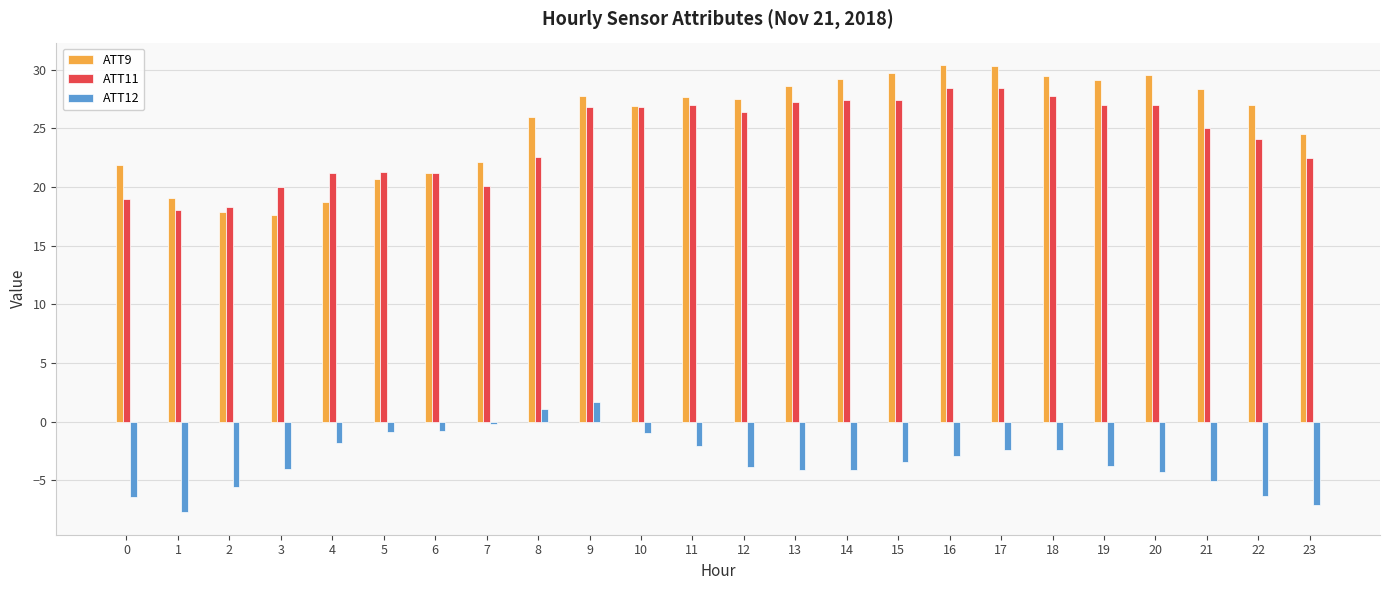

List the series in order of their peak value, highest first.

ATT9, ATT11, ATT12